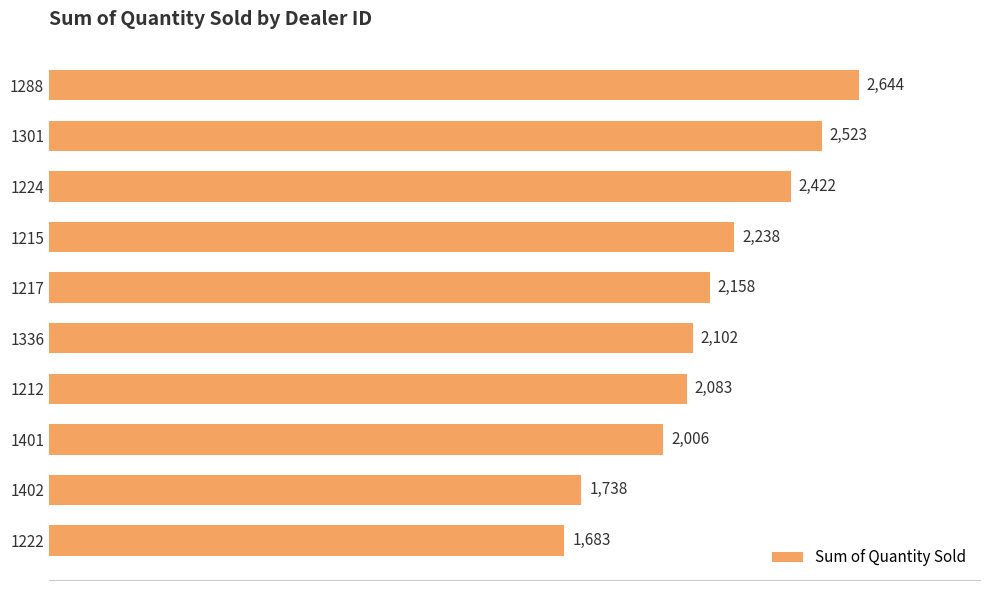

The chart shows a value of 2006 at 1401. True or false?

True